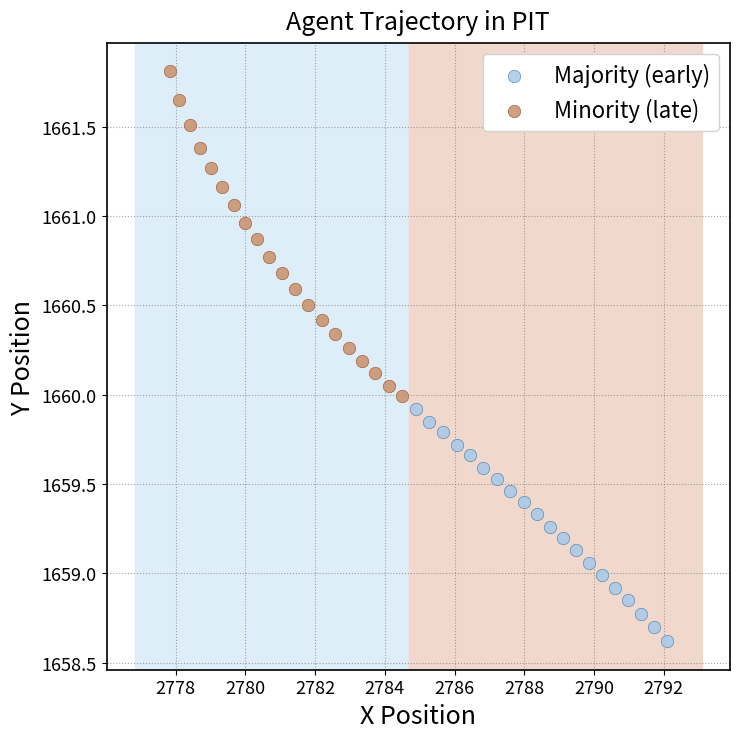

Which series contains the highest Y value?

Minority (late)